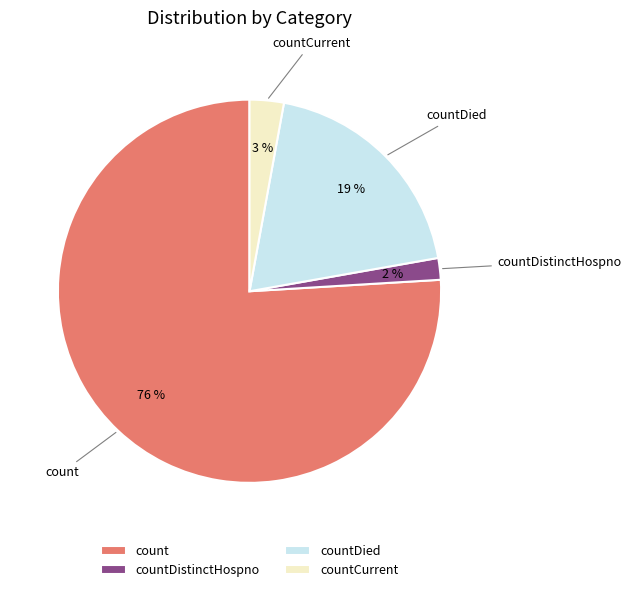

To the nearest percent, what is the average slice percentage?

25%